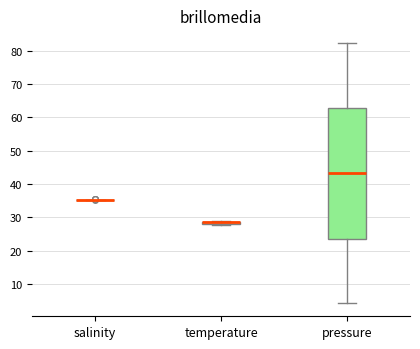

Comparing the boxes themselves (not the whiskers), which one is the tallest?

pressure